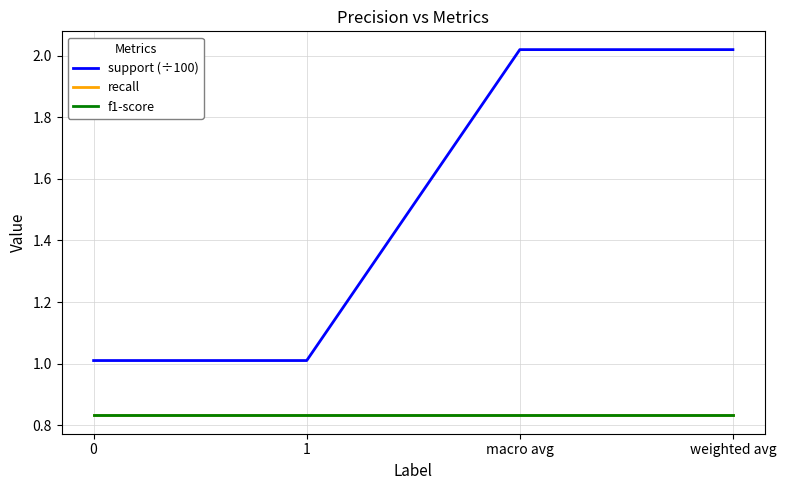

What is the lowest value of the recall series?

0.8